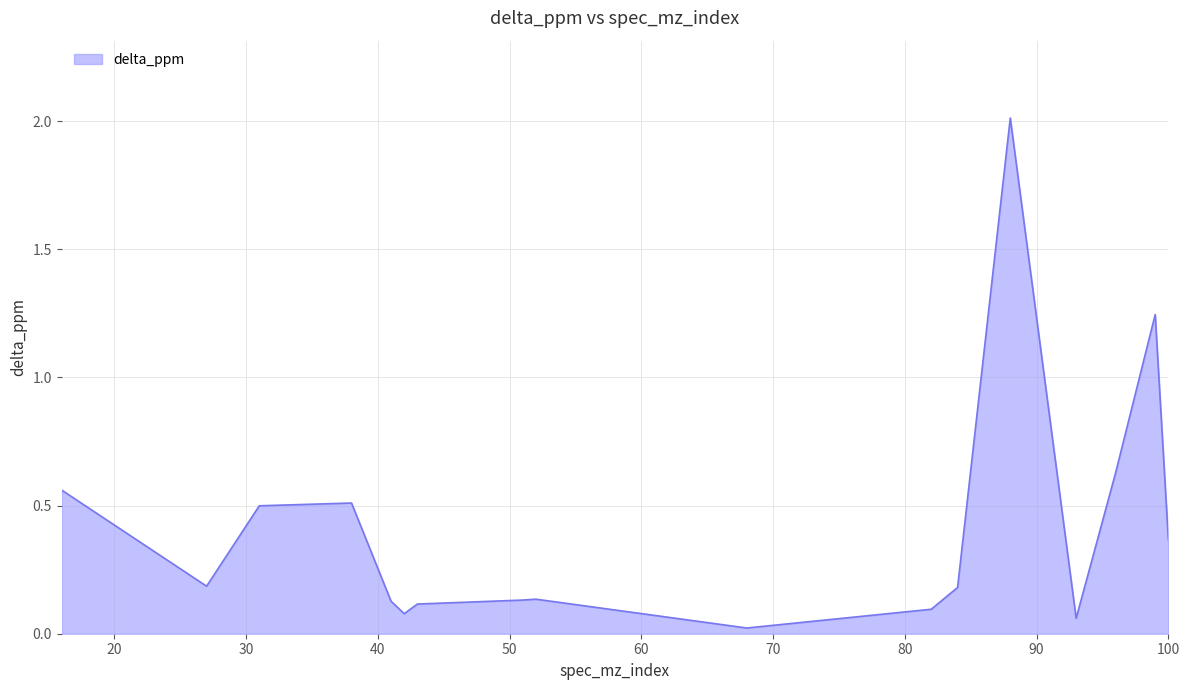

What is the difference between the maximum and minimum values?

2.0